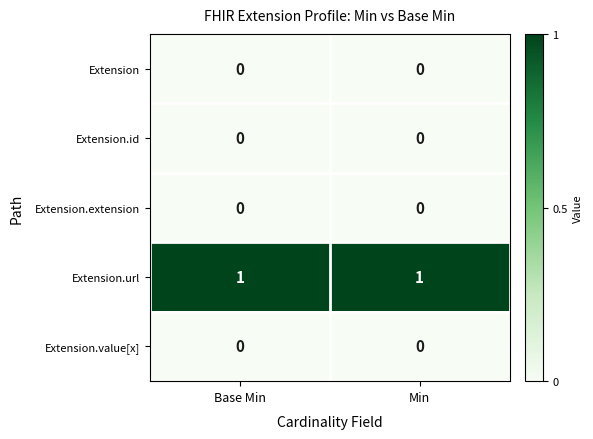

Is it true that Extension.extension equals 0 at Min?

True